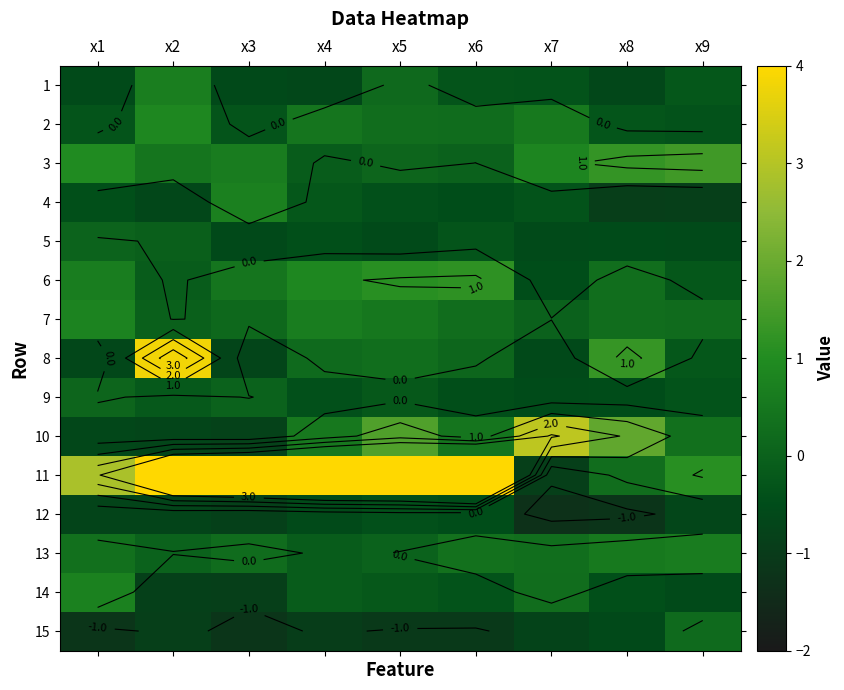

Which has a higher value, x4 or x5?

x5